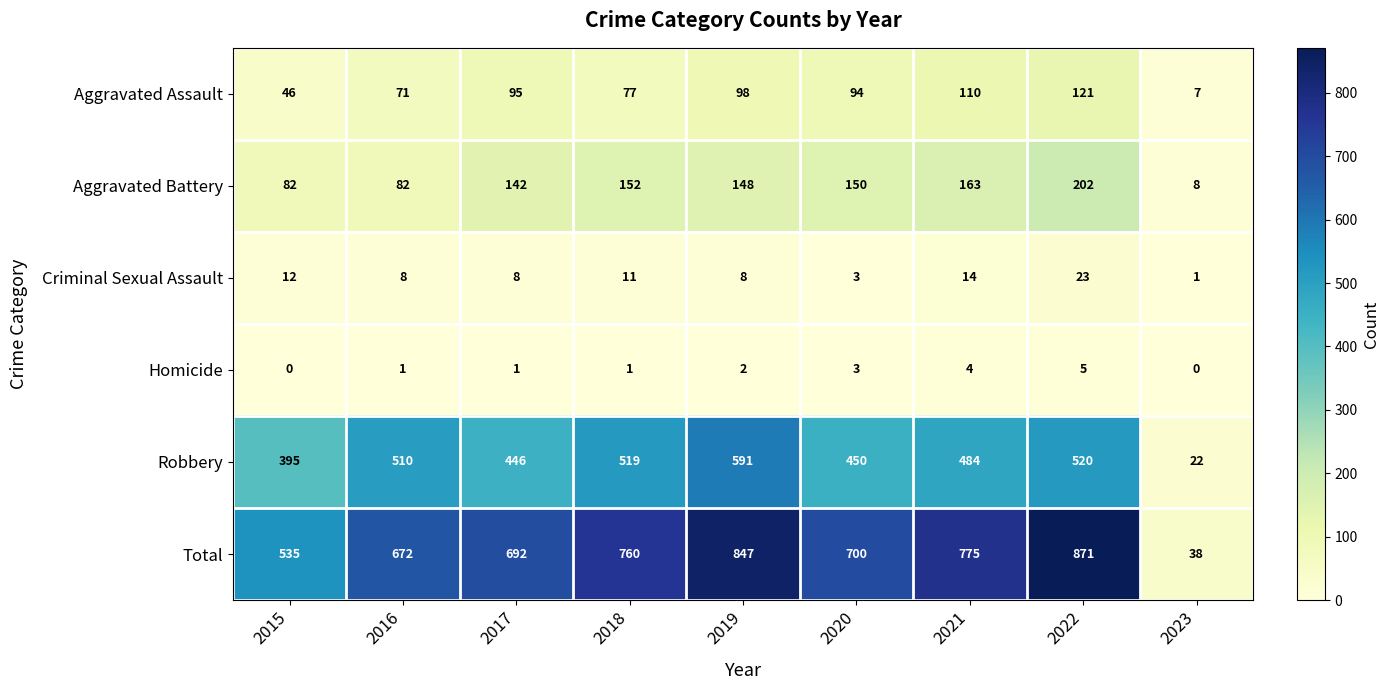

What is the spread (max minus min) of values at 2017?

691